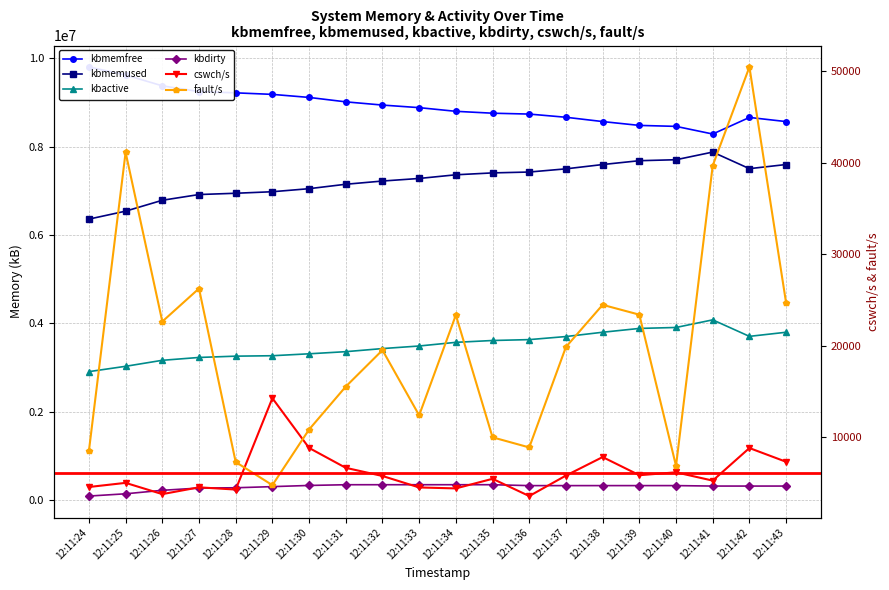

Reading right to left, what are all the values shown in this chart?

kbmemfree: 8563932.0	8657660.0	8282680.0	8455624.0	8477512.0	8564460.0	8661692.0	8733824.0	8753540.0	8796188.0	8879288.0	8937492.0	9010408.0	9110412.0	9179352.0	9213952.0	9242900.0	9372612.0	9618660.0	9798860.0
kbmemused: 7592896.0	7499168.0	7874148.0	7701204.0	7679316.0	7592368.0	7495136.0	7423004.0	7403288.0	7360640.0	7277540.0	7219336.0	7146420.0	7046416.0	6977476.0	6942876.0	6913928.0	6784216.0	6538168.0	6357968.0
kbactive: 3799256.0	3706184.0	4079468.0	3907304.0	3885636.0	3799196.0	3702112.0	3632636.0	3612692.0	3571032.0	3488284.0	3430008.0	3359952.0	3311808.0	3268204.0	3258424.0	3229096.0	3164704.0	3028976.0	2908468.0
kbdirty: 320488.0	320208.0	320416.0	330748.0	330588.0	330568.0	330304.0	330372.0	350844.0	350840.0	350824.0	350668.0	350520.0	334208.0	307588.0	281876.0	275348.0	224068.0	145544.0	94168.0
cswch/s: 7312.0	8815.0	5256.0	6160.0	5847.0	7829.0	5807.0	3567.0	5453.0	4403.0	4507.9	5761.0	6652.0	8827.0	14264.0	4278.0	4521.0	3779.0	5009.0	4557.0
fault/s: 24670.0	50459.0	39681.0	6864.0	23391.0	24465.0	19863.0	8881.0	9987.0	23349.0	12390.0	19516.0	15531.0	10840.0	4760.0	7285.0	26250.0	22639.0	41139.0	8493.0